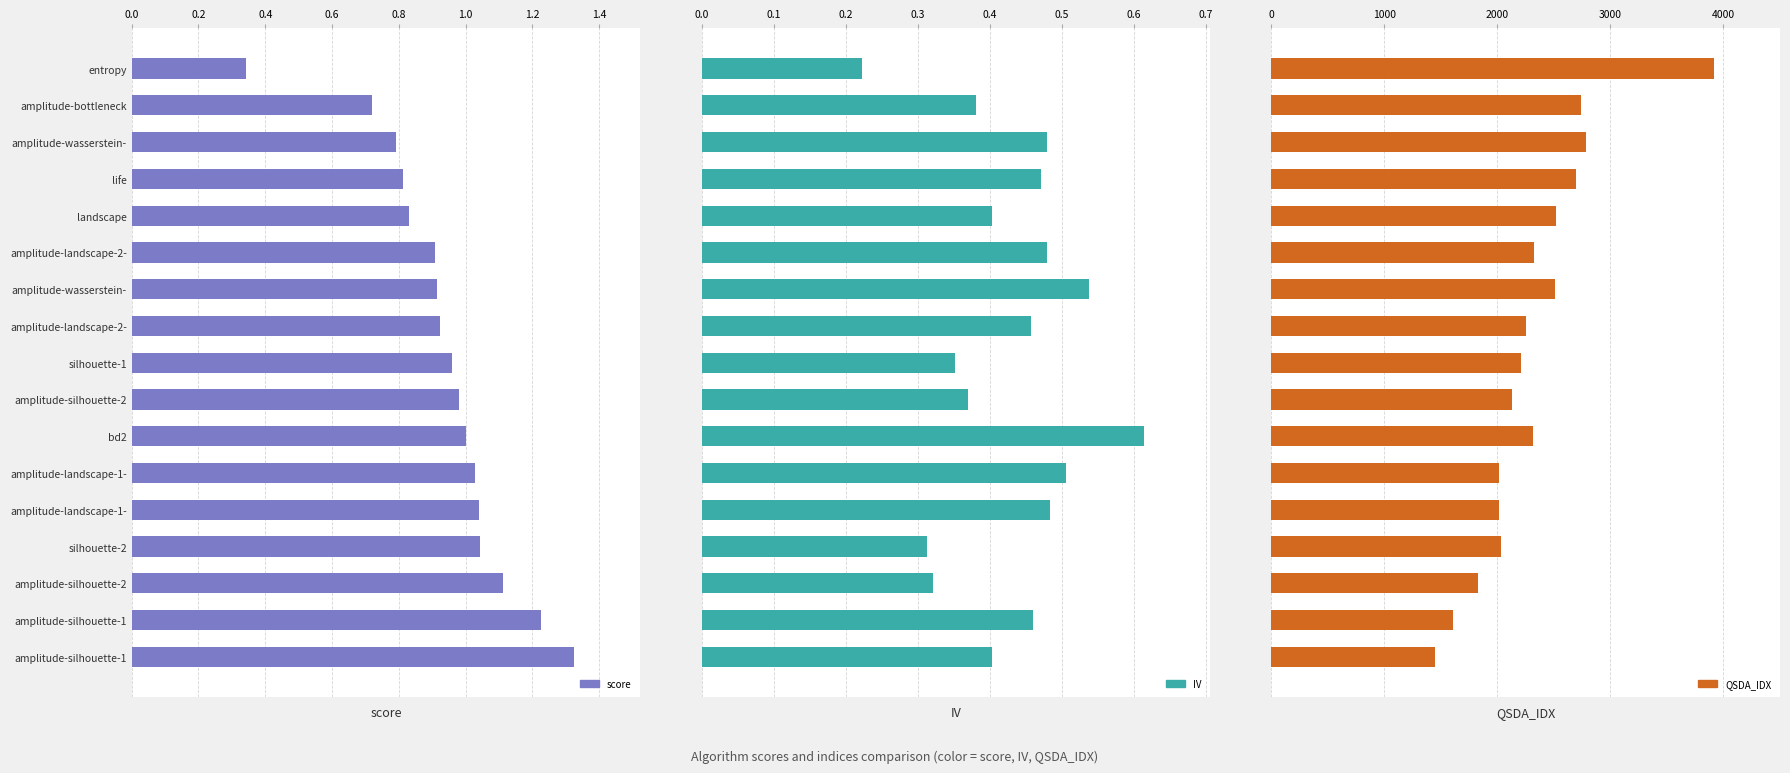

Read the IV value at amplitude-silhouette-2.

0.4